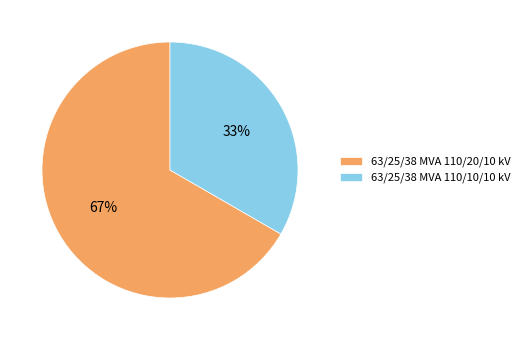

The 63/25/38 MVA 110/10/10 kV slice represents 43% of the pie. True or false?

False